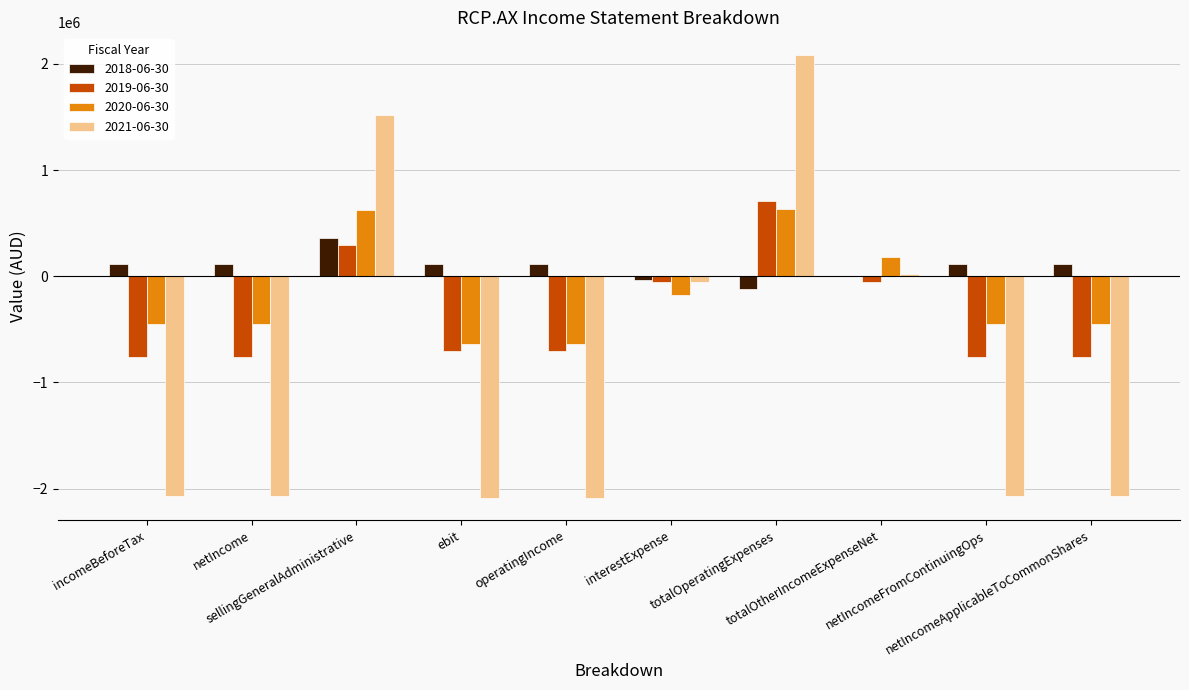

Which series has the largest total across all categories?

2018-06-30